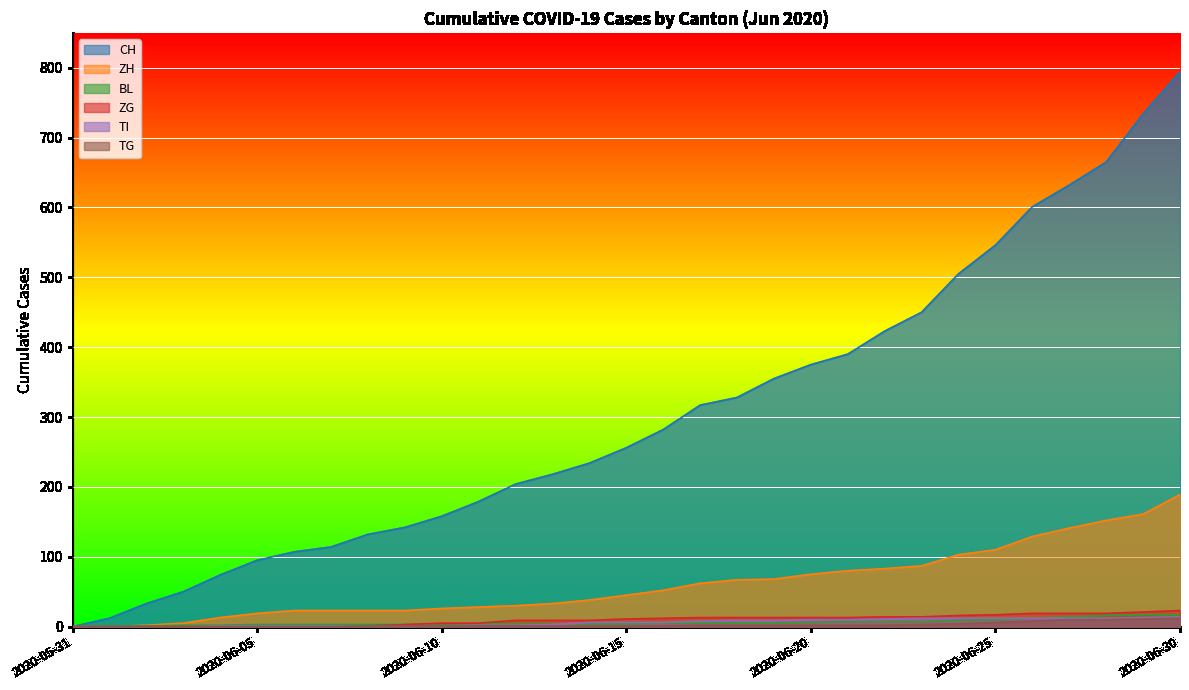

Does the chart display data point markers on the line(s)?

No